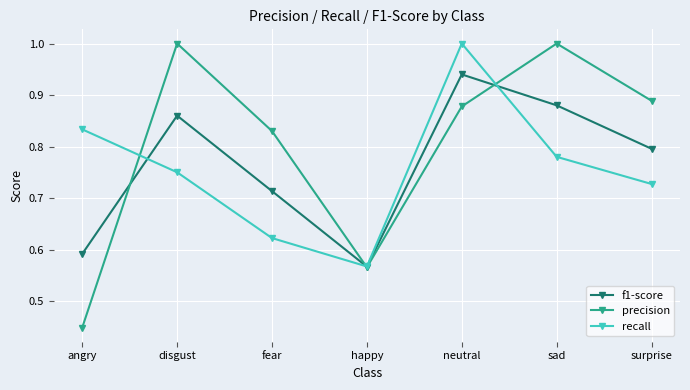

What is the difference between the highest and lowest values at surprise?

0.2